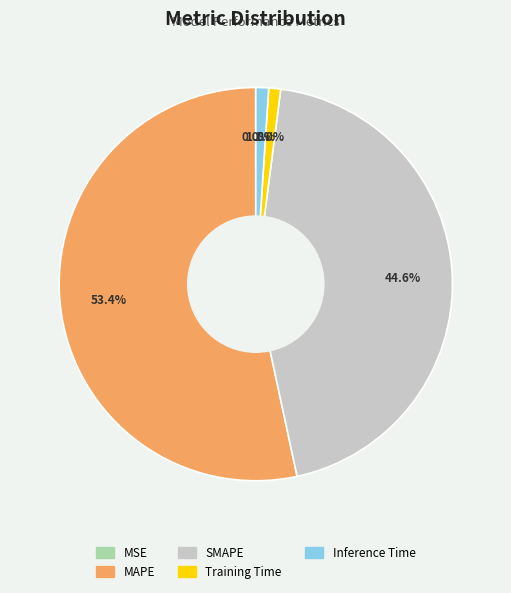

To the nearest percent, what portion does SMAPE represent?

45%